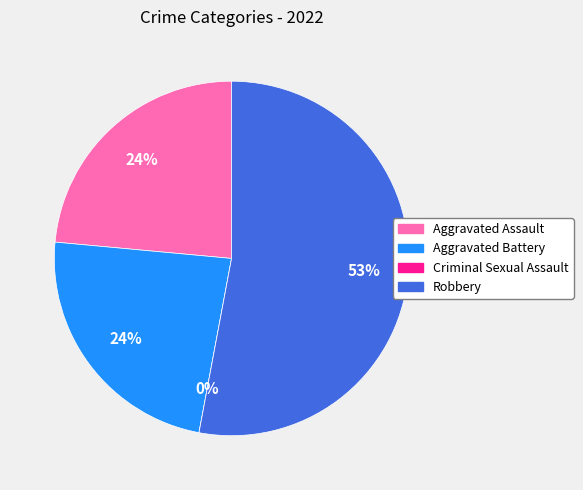

What percentage is NOT represented by Aggravated Assault?

76.5%